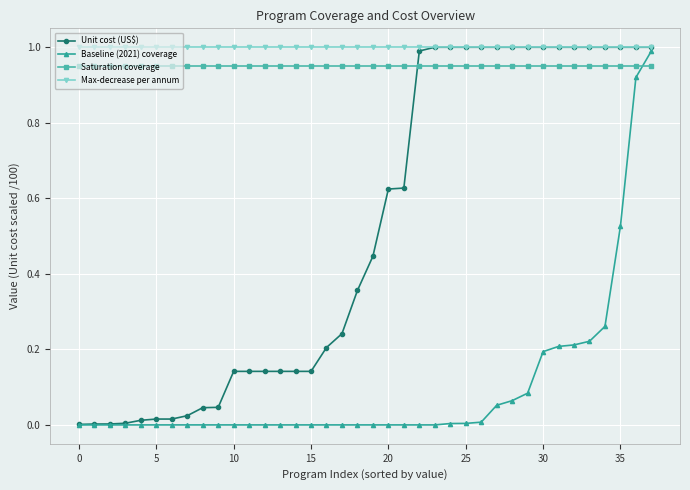

What is the sum of all Saturation coverage values?

36.1